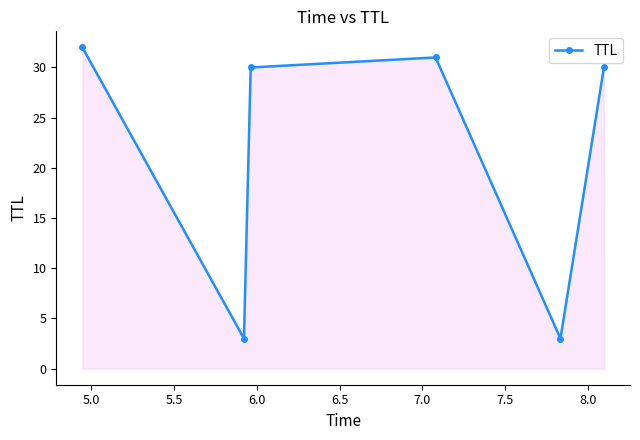

What is the smallest value displayed?

3